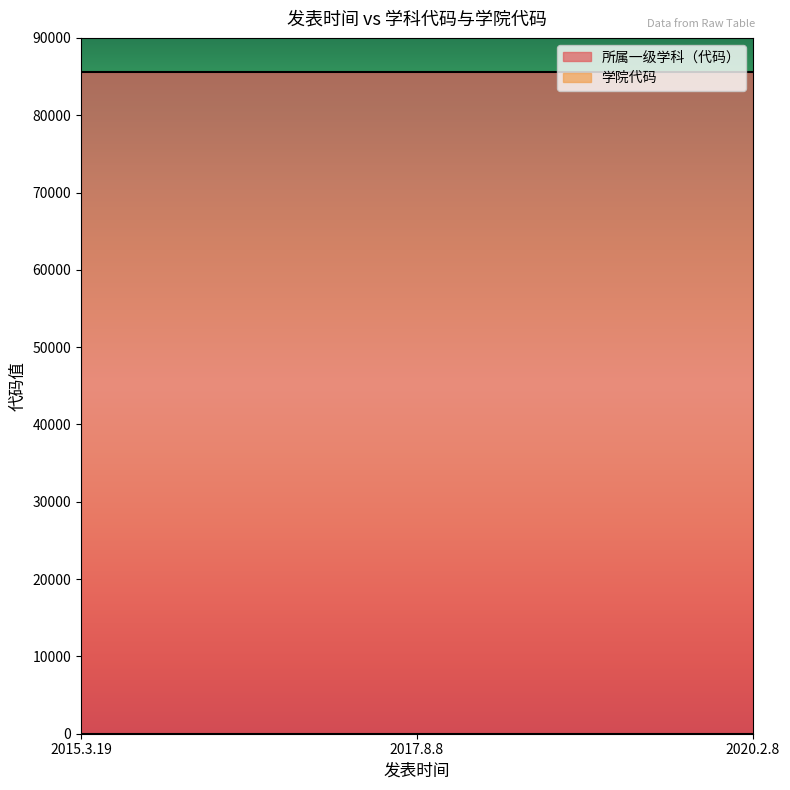

What position from the left is 2020.2.8?

3